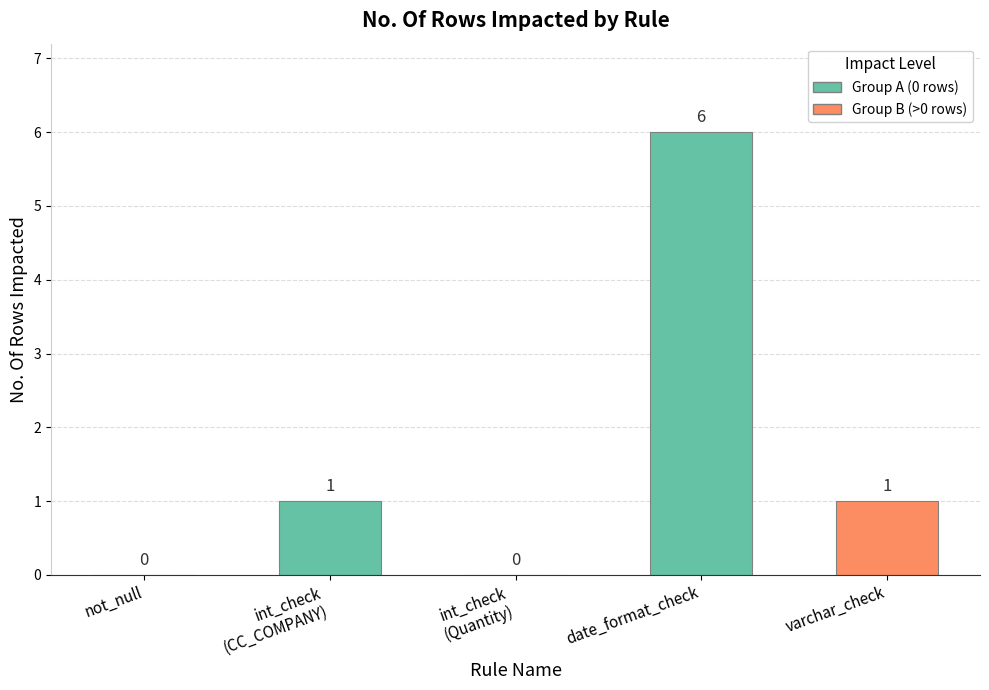

Reading left to right, list all the values displayed in this chart.

0	1	0	6	1